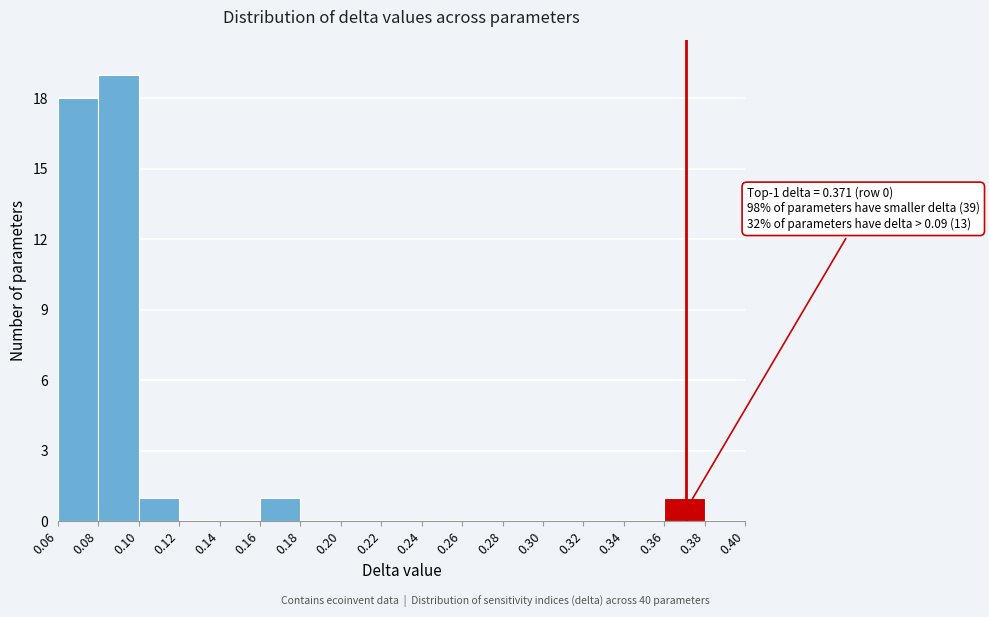

Which range on the x-axis has the tallest bar?

0.08 to 0.10